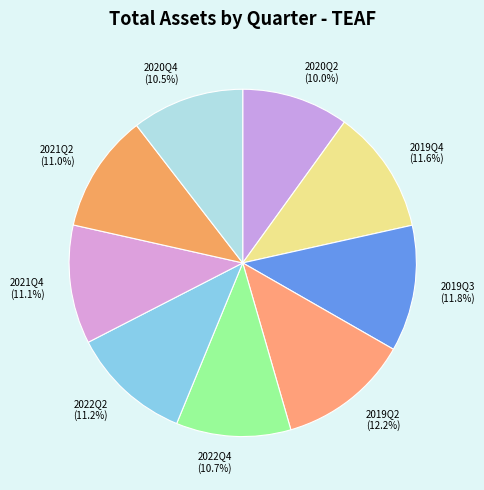

What percentage is NOT represented by 2022Q4?

89.3%